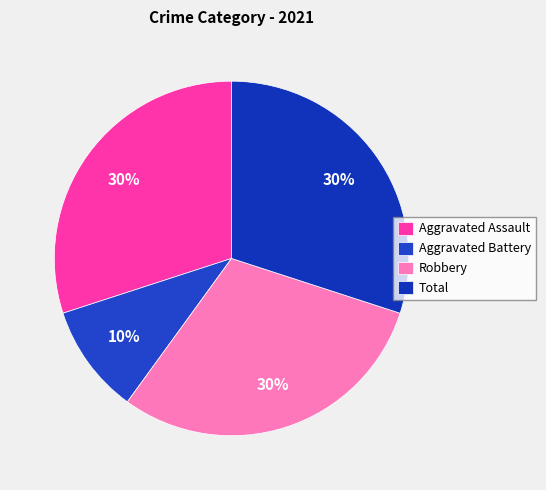

Is it true that Total is 44% of the pie?

False